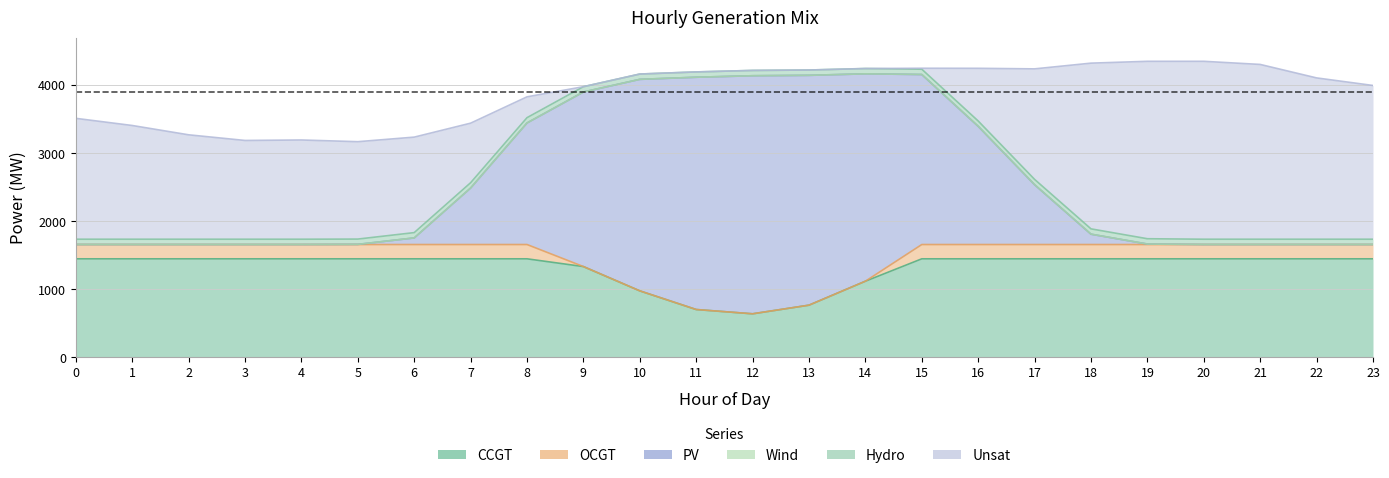

True or false: CCGT has a value of 1399 at 10.

False